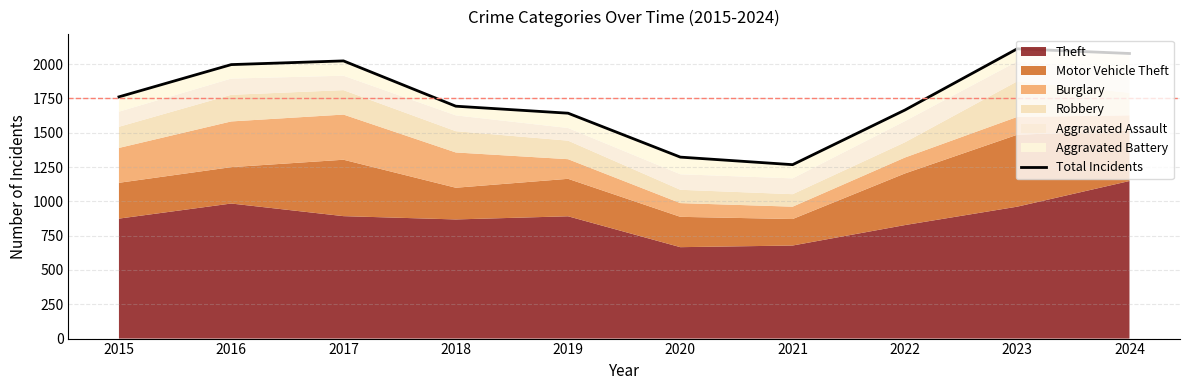

Rank the categories by value from lowest to highest.

2021, 2020, 2019, 2022, 2018, 2015, 2016, 2017, 2024, 2023